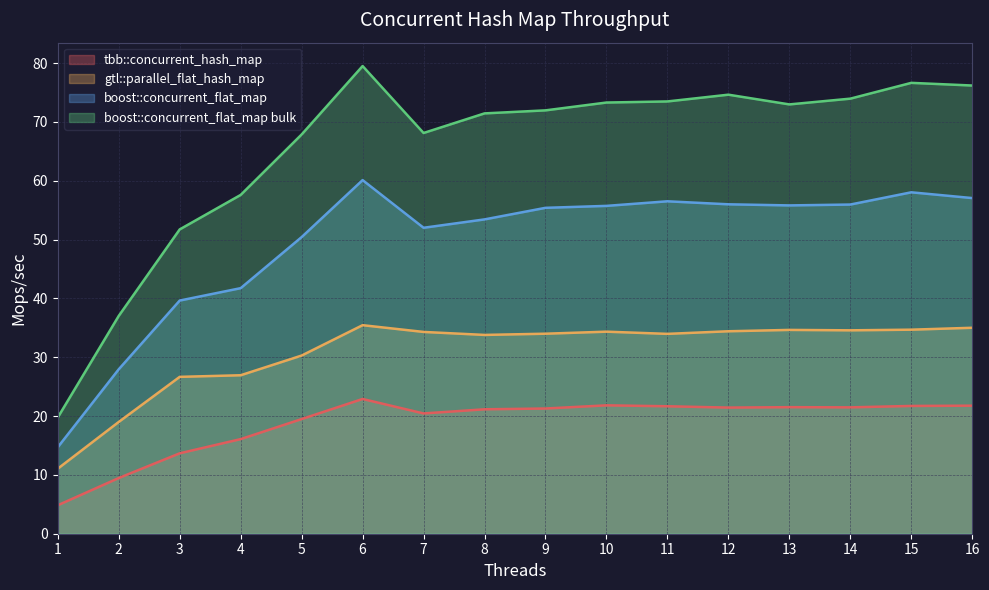

Is it true that gtl::parallel_flat_hash_map equals 34.0 at 11?

True